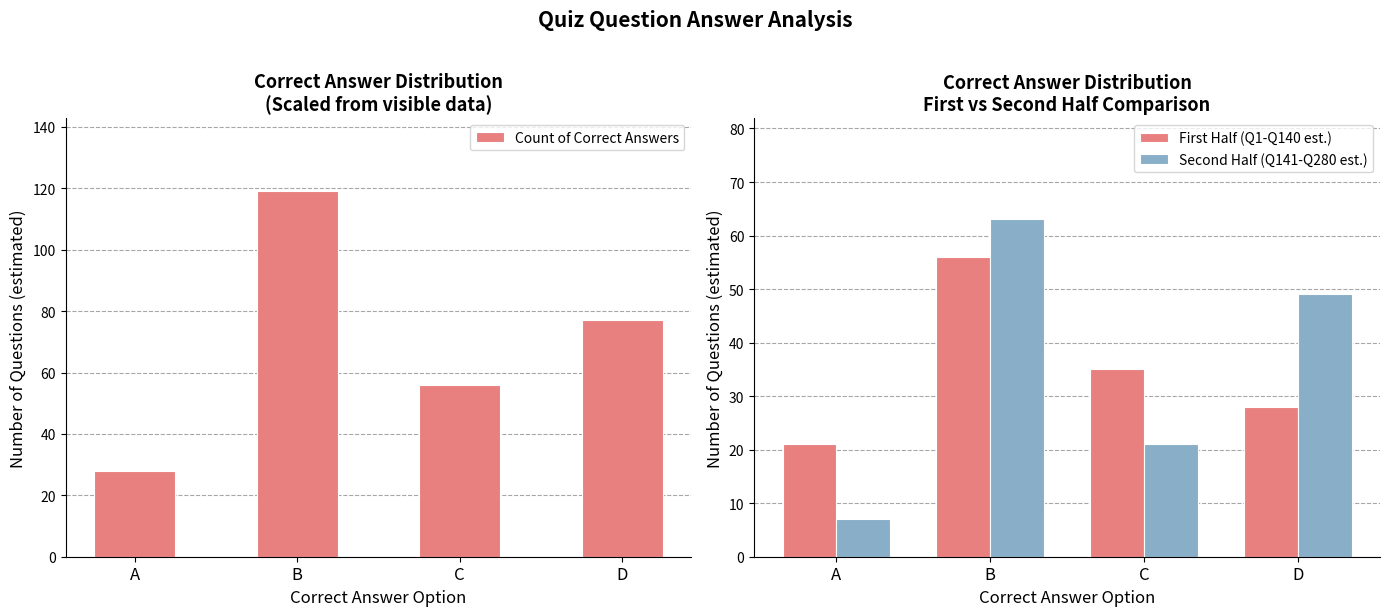

Rank the series by their maximum value, from lowest to highest.

First Half (Q1-Q140 est.), Second Half (Q141-Q280 est.), Count of Correct Answers